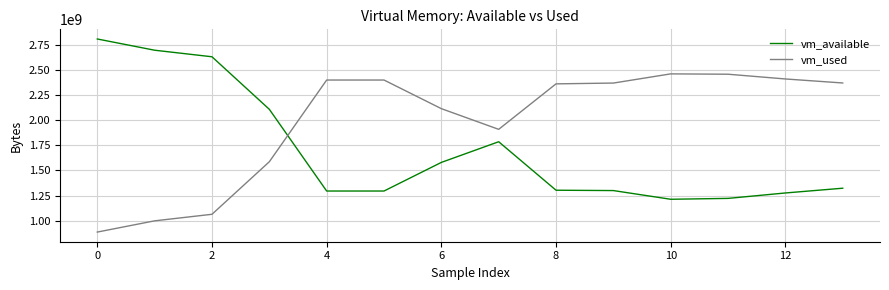

What is the difference between the second highest and minimum values in the vm_used series?

1575292928